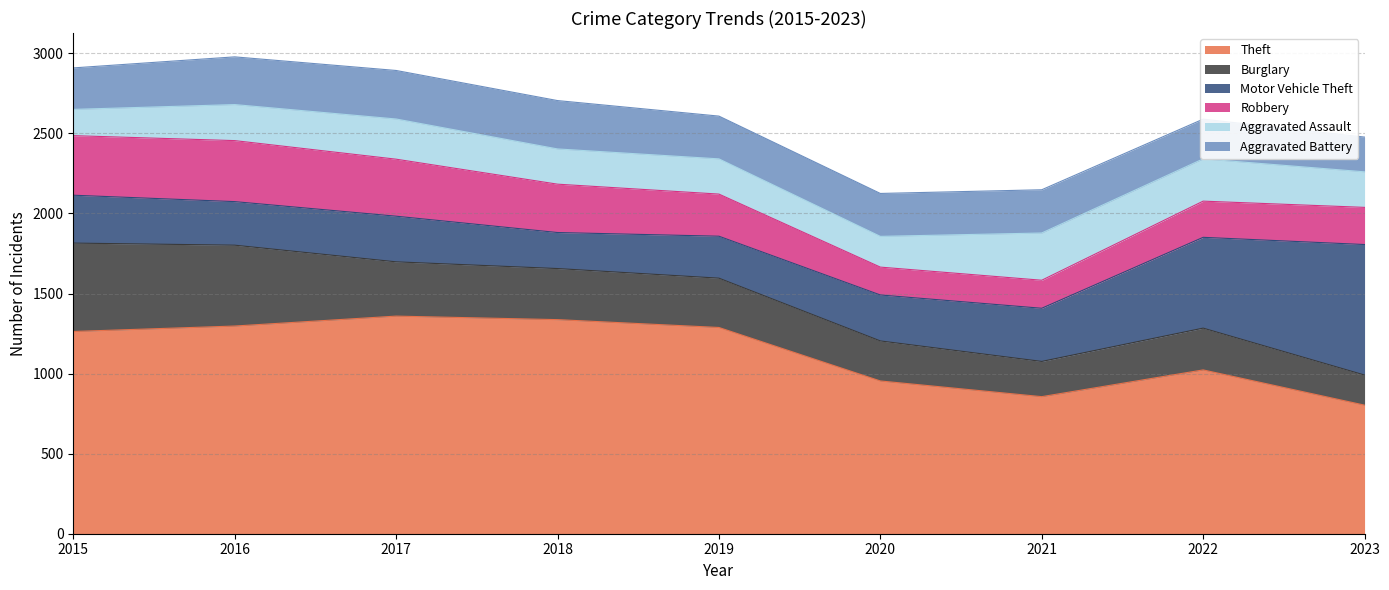

At how many categories does at least one series exceed 792?

9